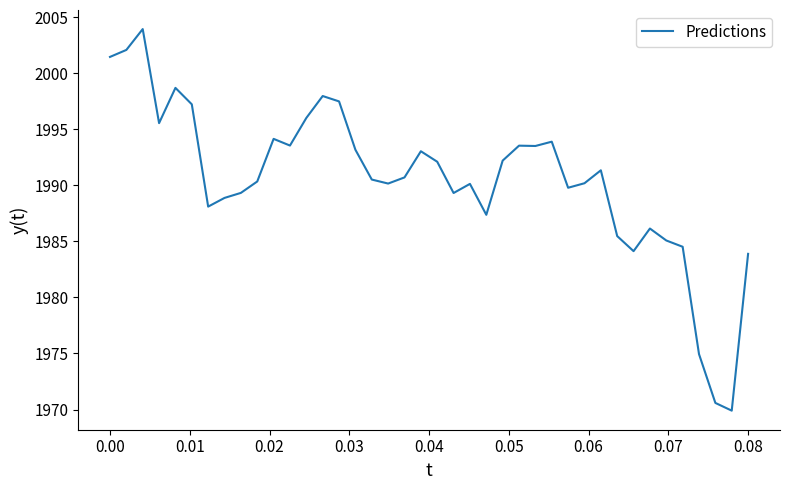

What is the minimum value shown in the chart?

1969.9